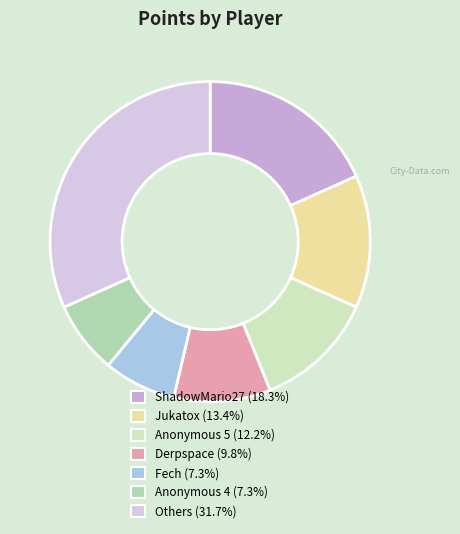

How many segments does this pie chart have?

7